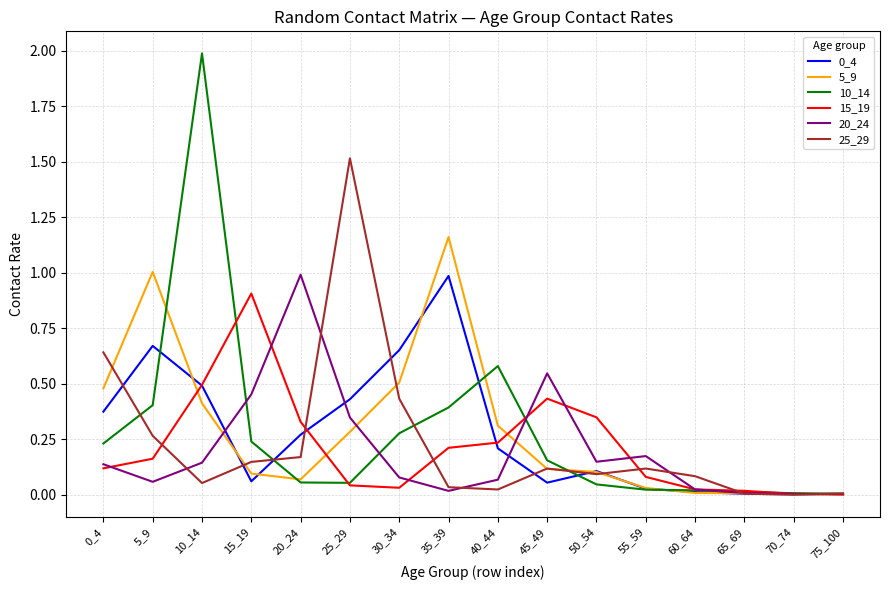

True or false: 5_9 and 10_14 intersect in this chart.

True